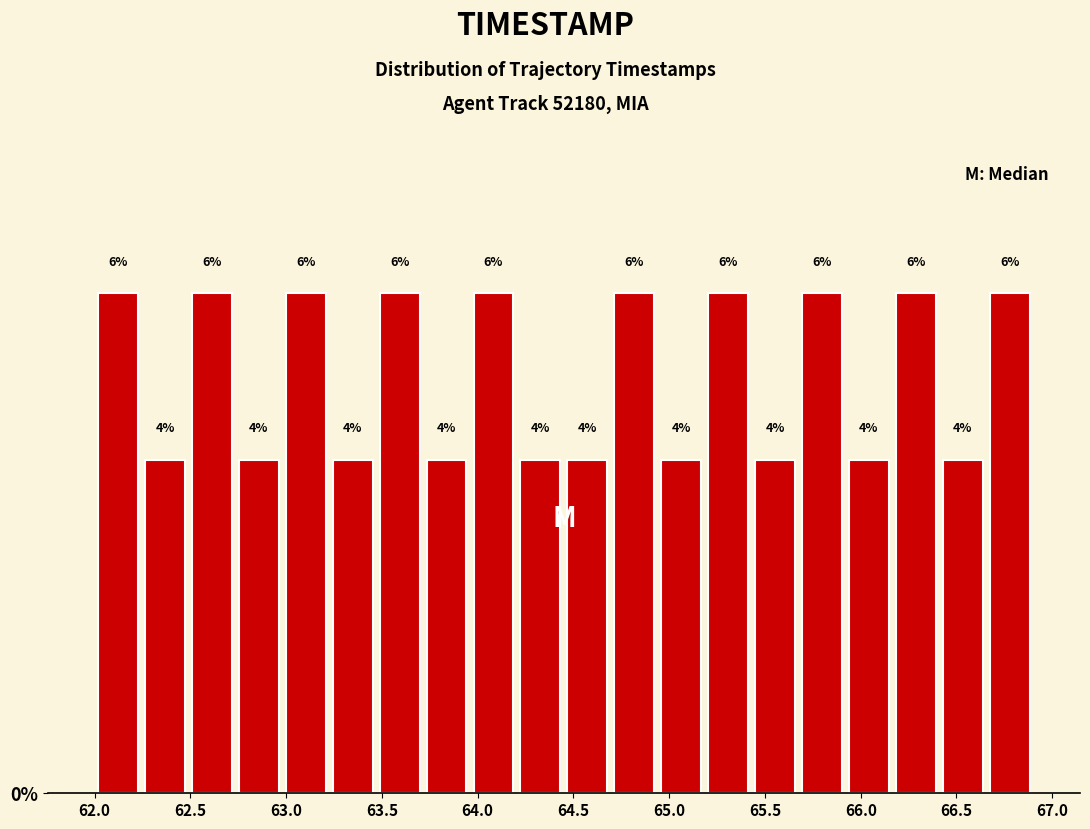

Reading left to right, list every bar in this chart as the range it spans on the x-axis followed by its height. The bar edges are not printed on the chart, so give them approximately, as read against the axis.

62.000 to 62.245: 6
62.245 to 62.490: 4
62.490 to 62.735: 6
62.735 to 62.980: 4
62.980 to 63.225: 6
63.225 to 63.470: 4
63.470 to 63.715: 6
63.715 to 63.960: 4
63.960 to 64.205: 6
64.205 to 64.450: 4
64.450 to 64.695: 4
64.695 to 64.940: 6
64.940 to 65.185: 4
65.185 to 65.430: 6
65.430 to 65.675: 4
65.675 to 65.920: 6
65.920 to 66.165: 4
66.165 to 66.410: 6
66.410 to 66.655: 4
66.655 to 66.900: 6